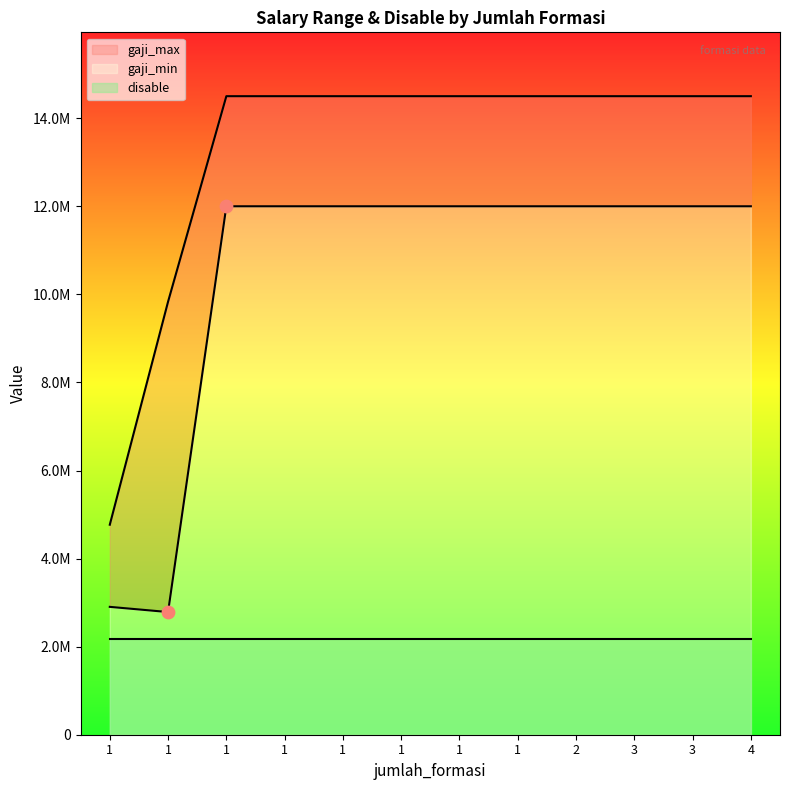

At which category is the sum across all series the highest?

1